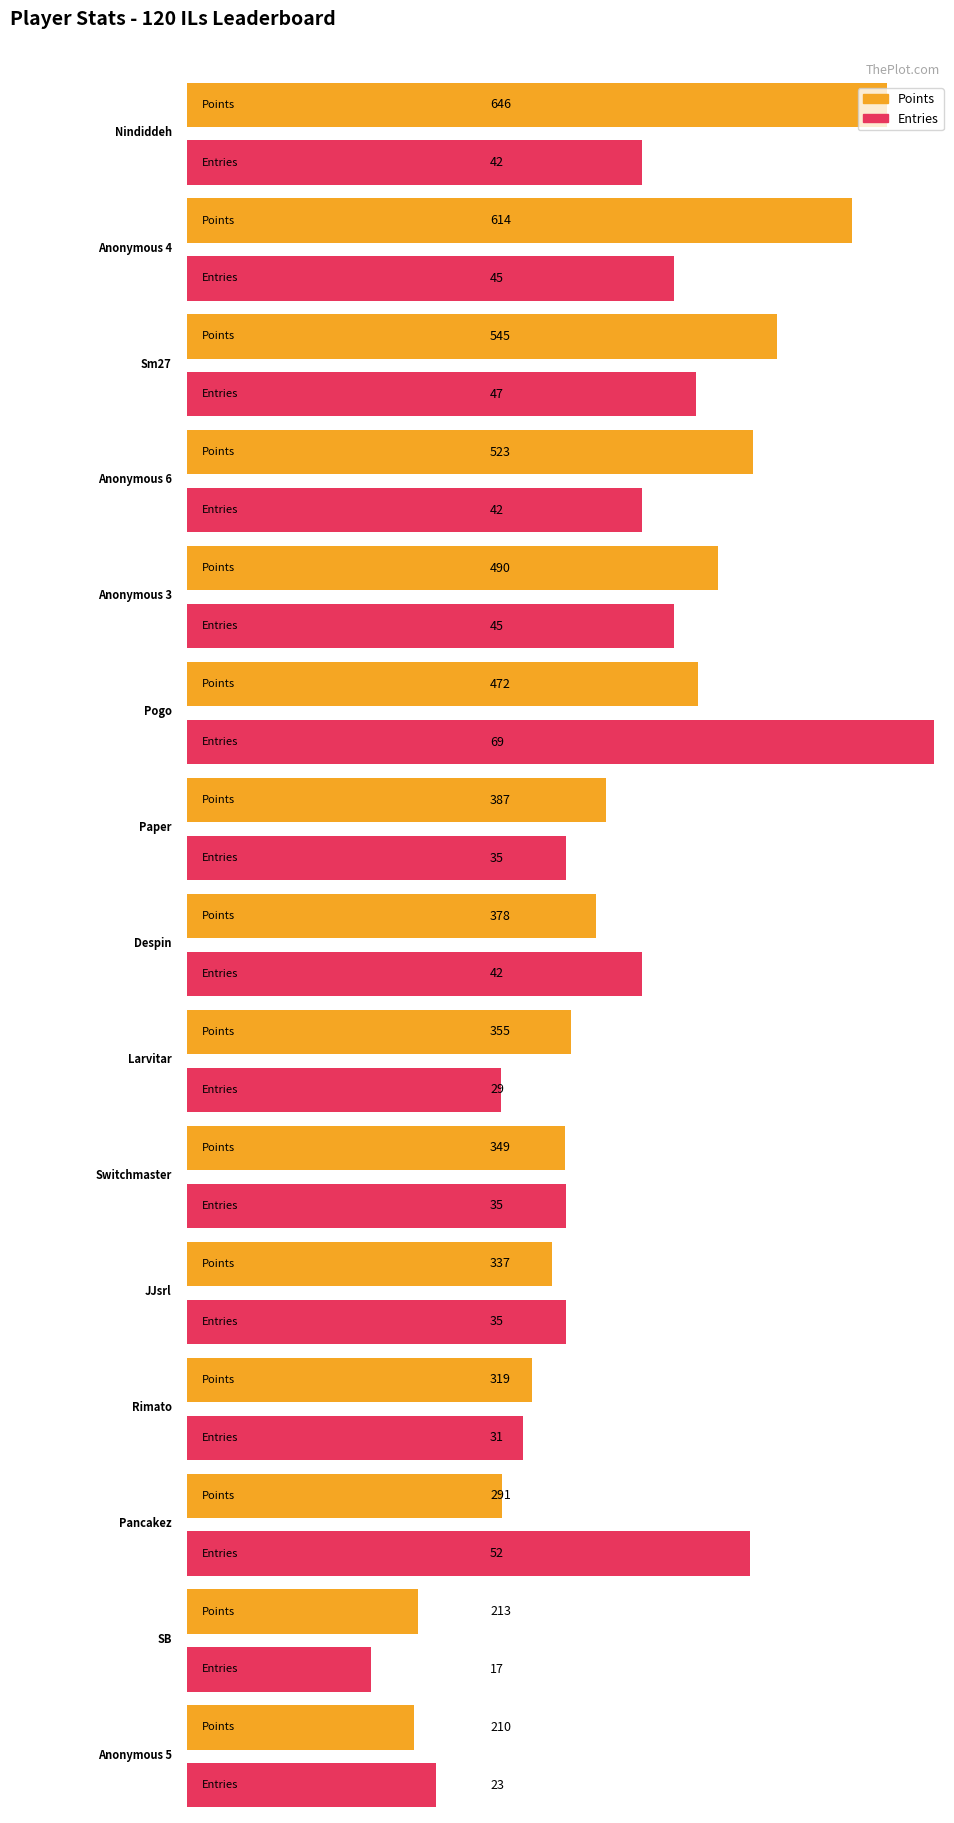

Which series has the largest range (max minus min)?

Points